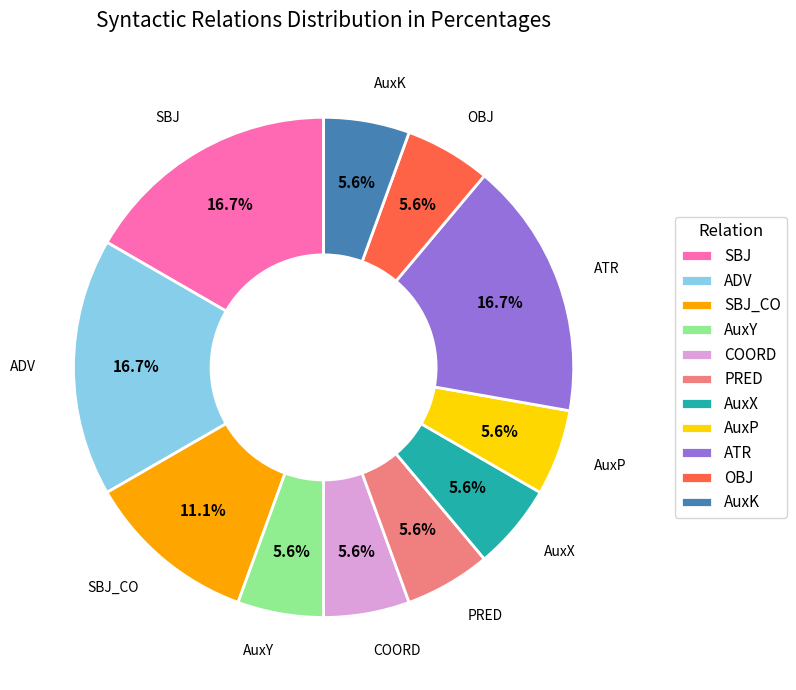

Do OBJ and AuxY together represent more than half of the pie?

No